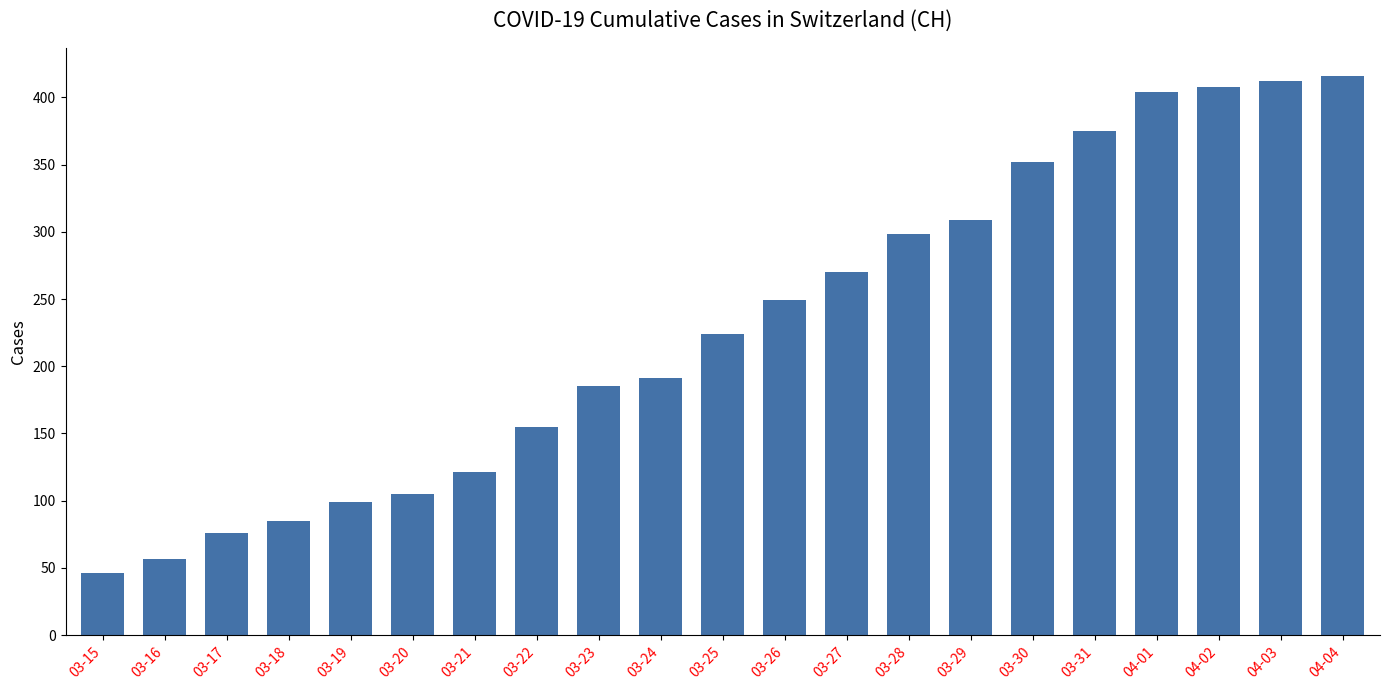

Between 04-04 and 04-01, which is larger?

04-04